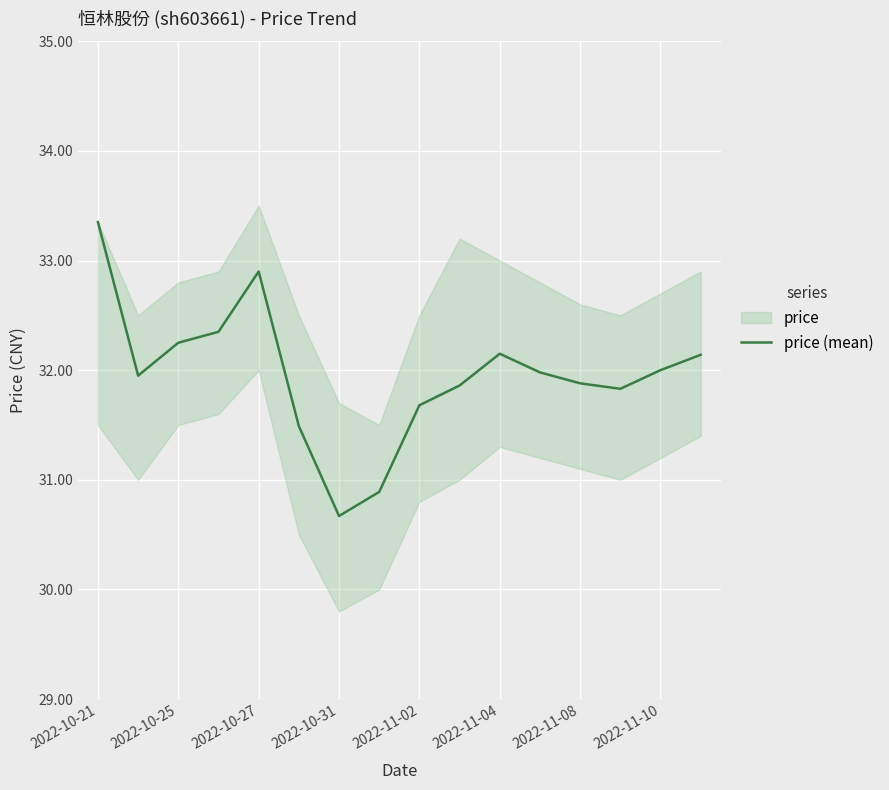

What is the lowest value of the price (mean) series?

30.7